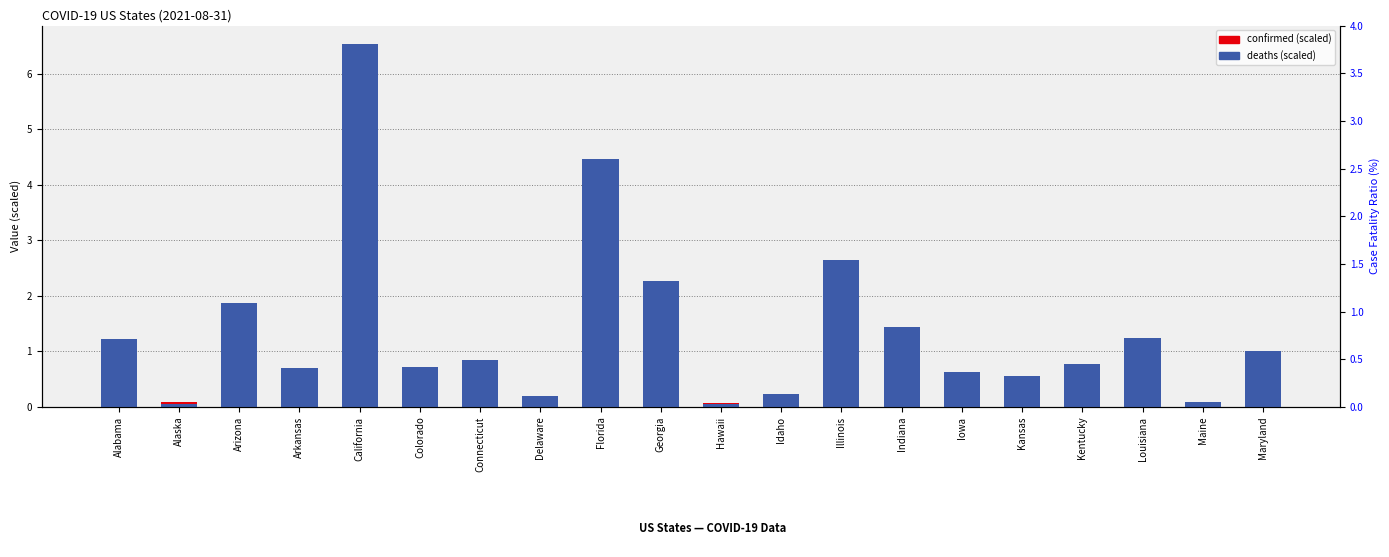

What is the total value across all series at Colorado?

1.3